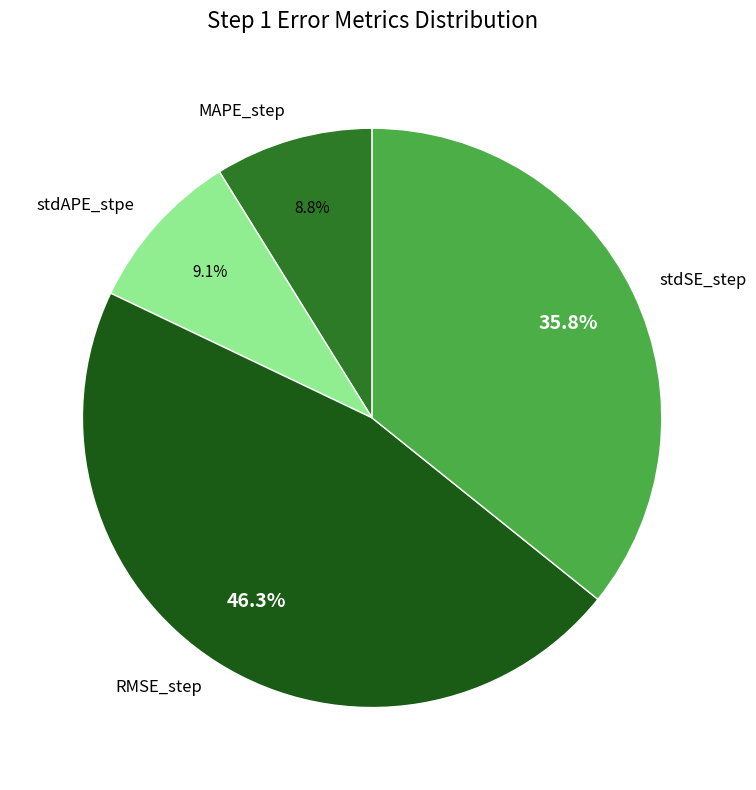

Does stdSE_step account for over 50% of the chart?

No